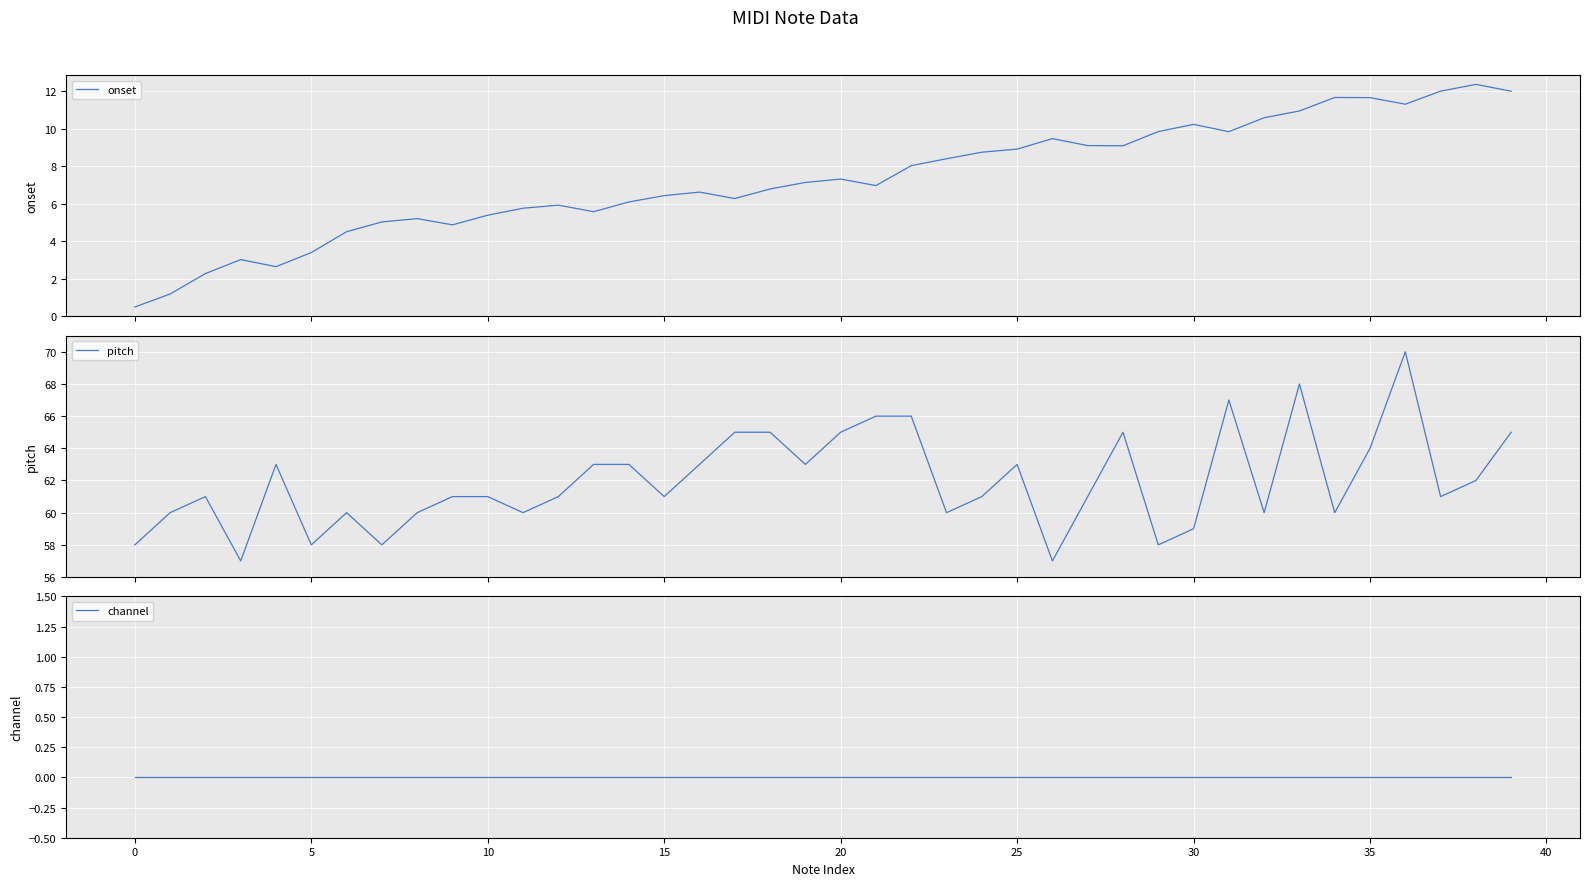

Is it true that pitch equals 34.5 at 25?

False